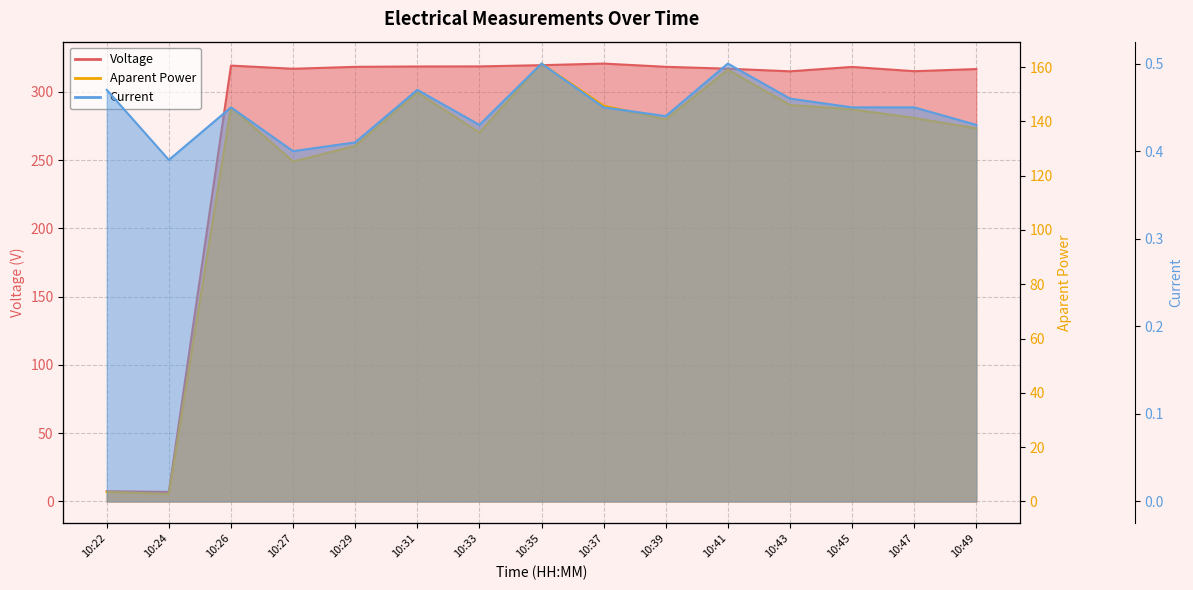

Reading left to right, transcribe all the data shown in this chart.

Voltage: 7.5	7.0	319.3	316.9	318.4	318.6	318.7	319.6	320.8	318.4	317.0	315.1	318.3	315.2	316.7
Aparent Power: 3.5	2.8	145.2	125.2	131.0	150.6	135.9	161.3	145.8	140.7	159.0	146.1	144.4	141.3	137.4
Current: 0.5	0.4	0.5	0.4	0.4	0.5	0.4	0.5	0.5	0.4	0.5	0.5	0.5	0.5	0.4